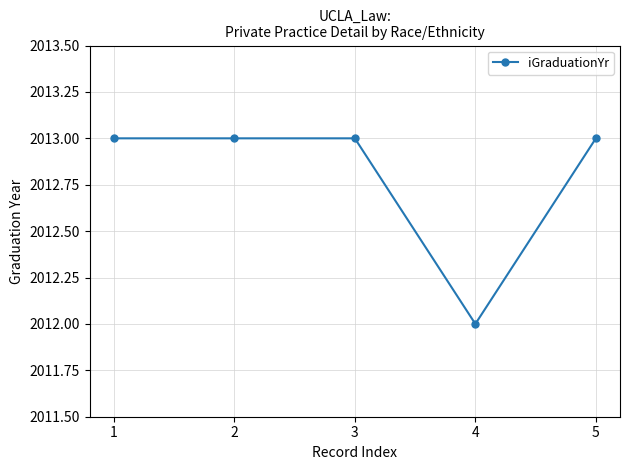

What is the value of the 5th point from the left?

2013